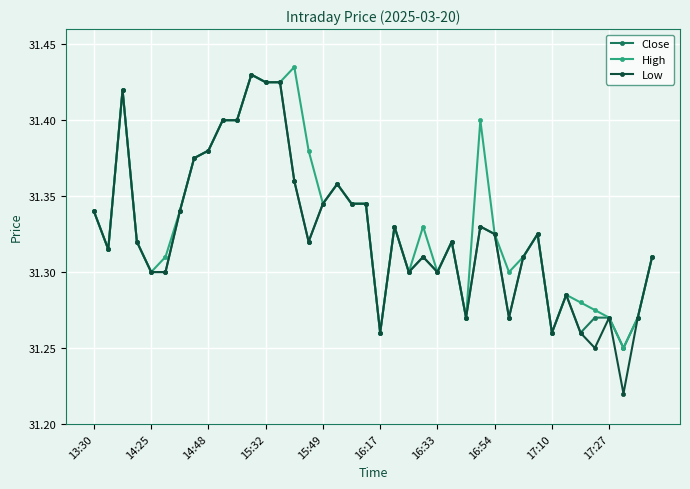

At how many categories does at least one series exceed 31?

40